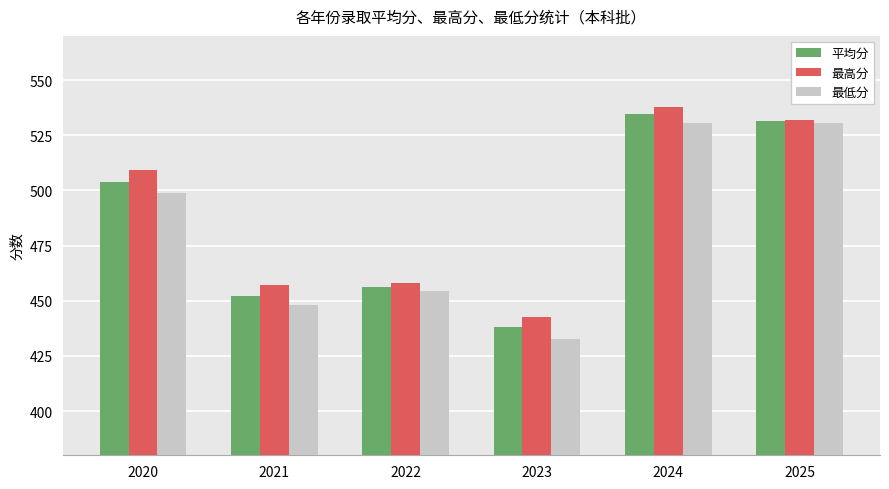

At 2022, list the series in order from largest to smallest.

最高分, 平均分, 最低分